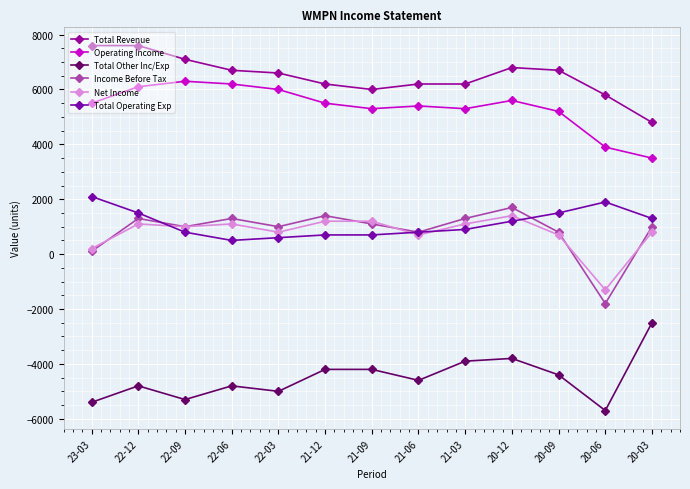

True or false: Income Before Tax has a value of 1300 at 21-03.

True